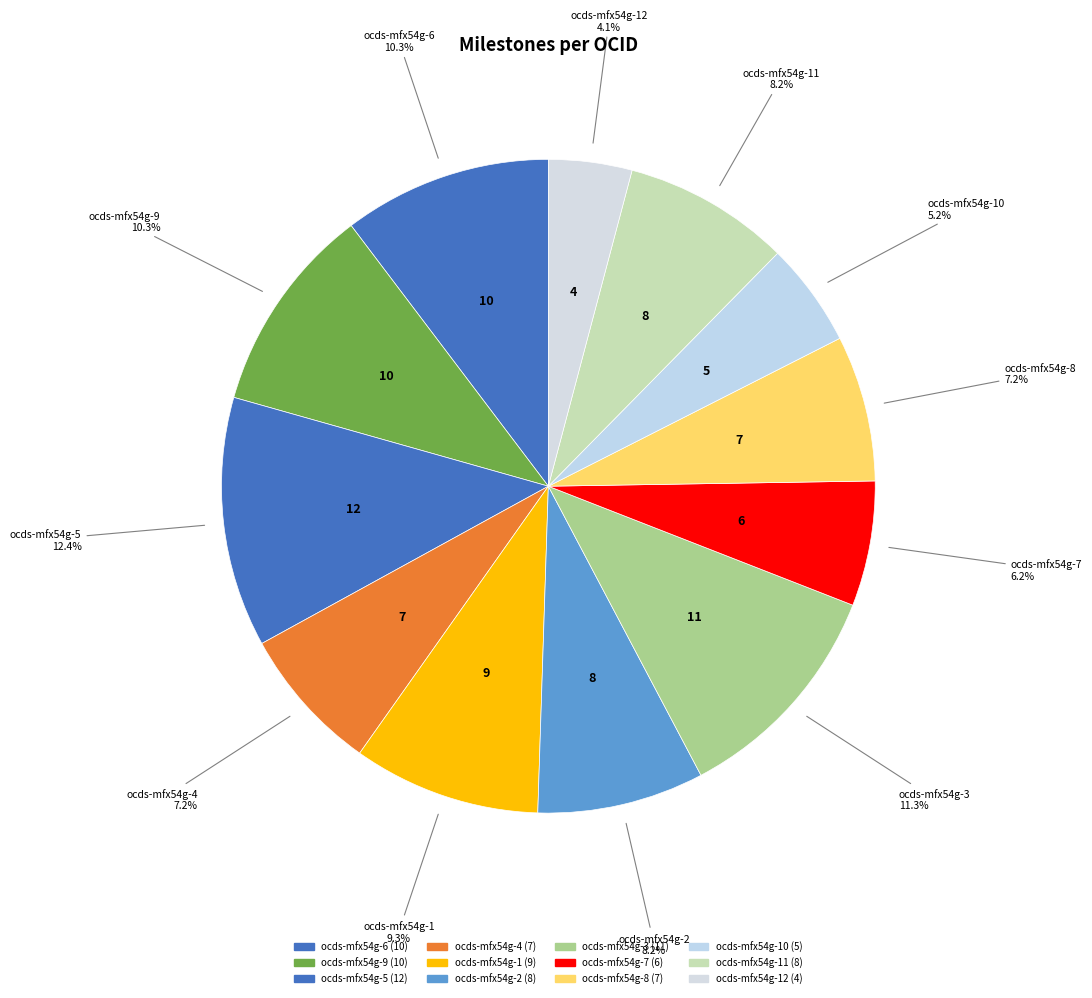

How many slices are in this pie chart?

12